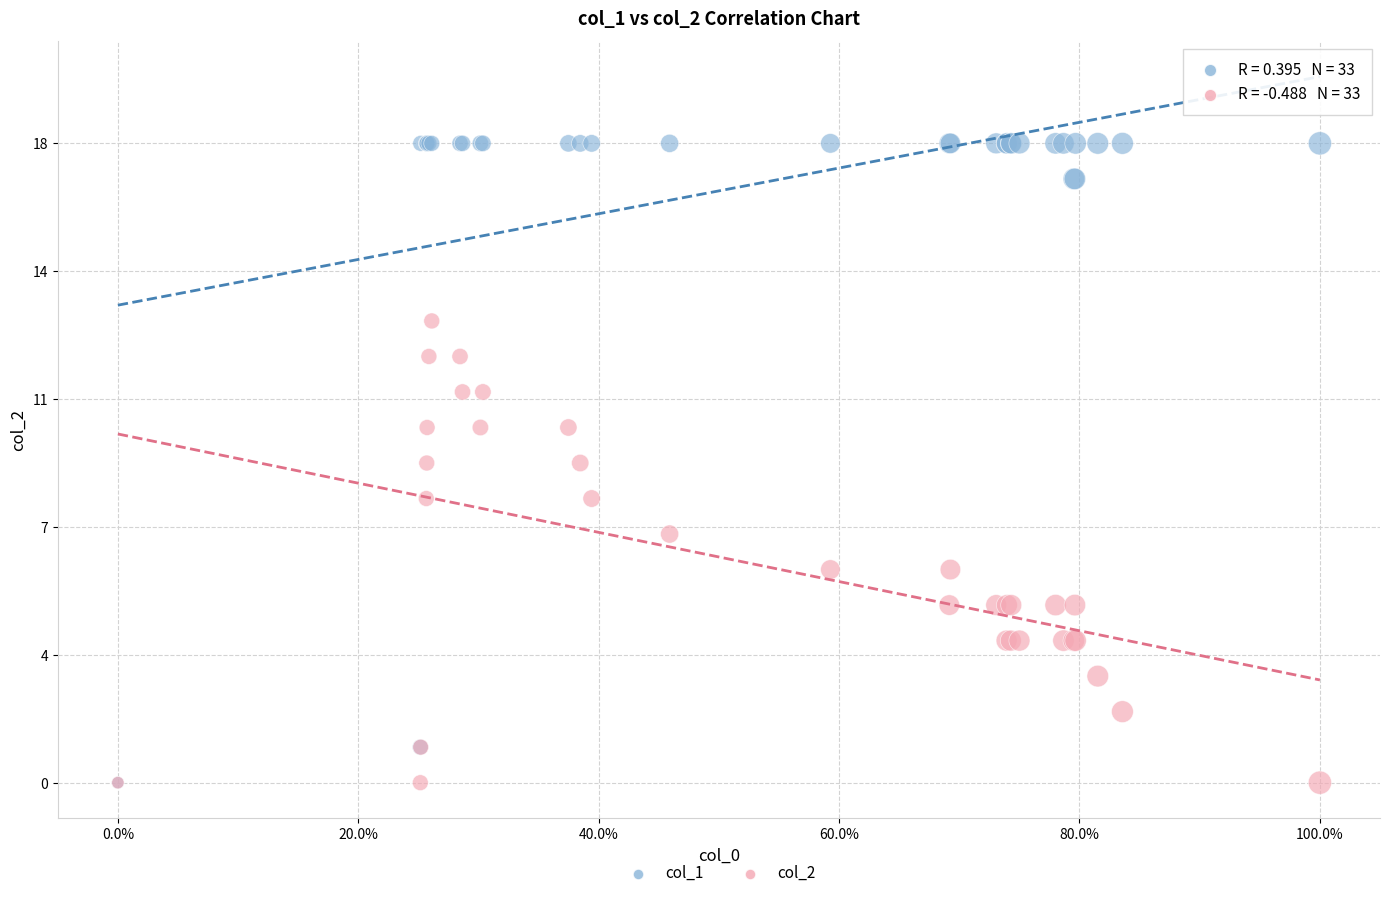

What are all the series names shown in the legend?

col_1, col_2